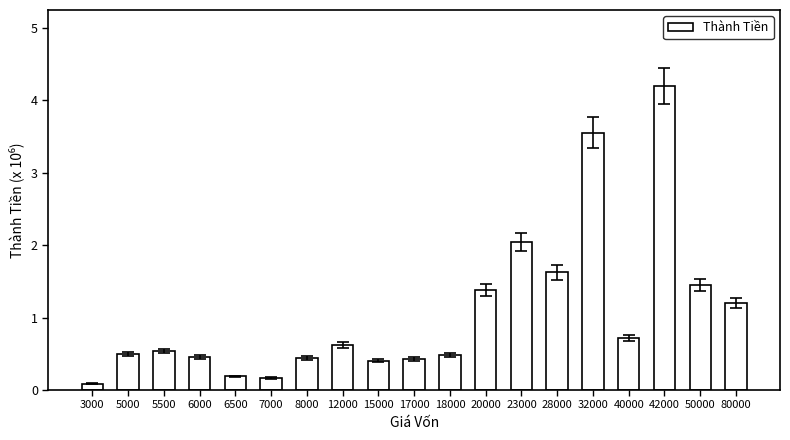

How many data points does each series have?

19